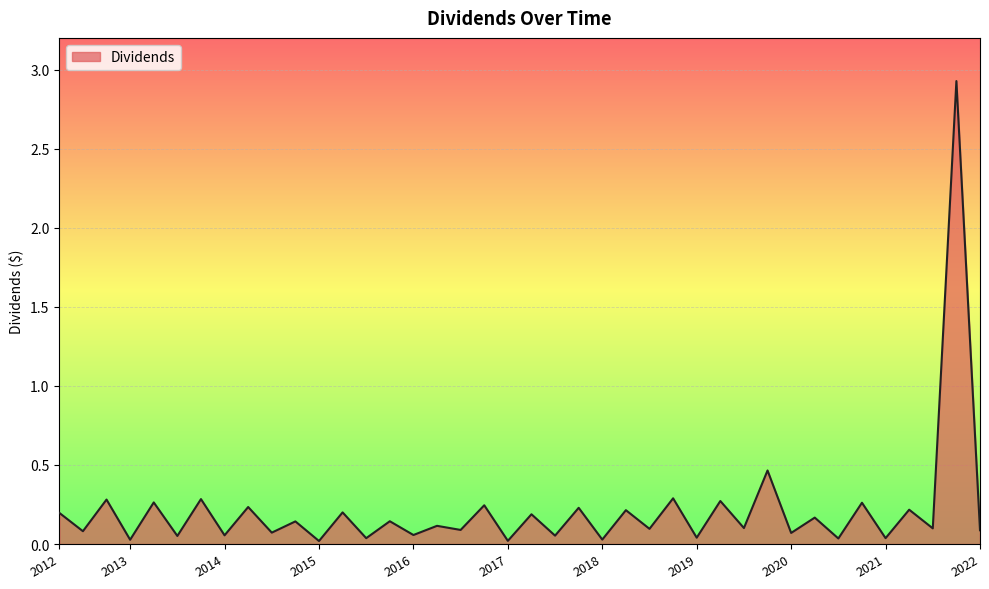

What is the greatest value displayed?

2.9